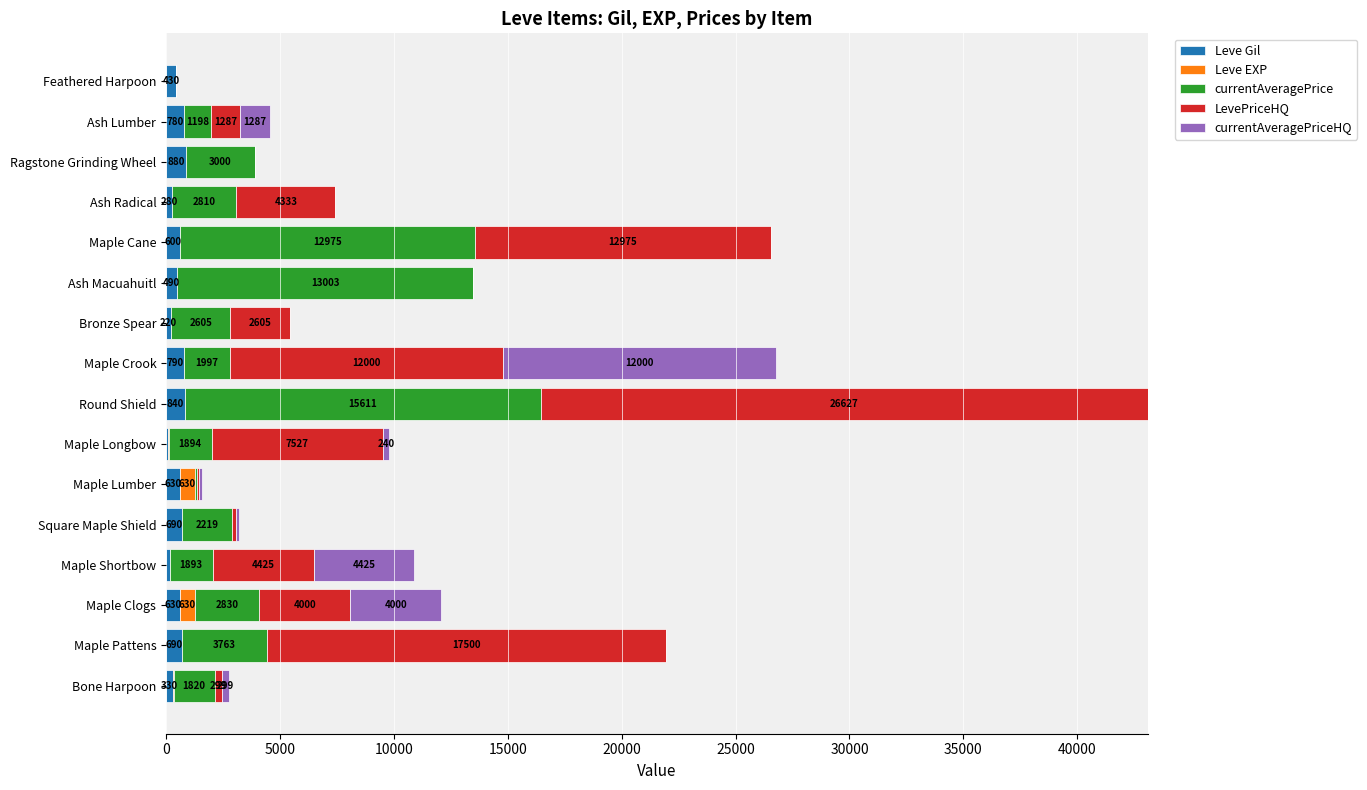

The Leve Gil series shows 110 at Maple Longbow. True or false?

True